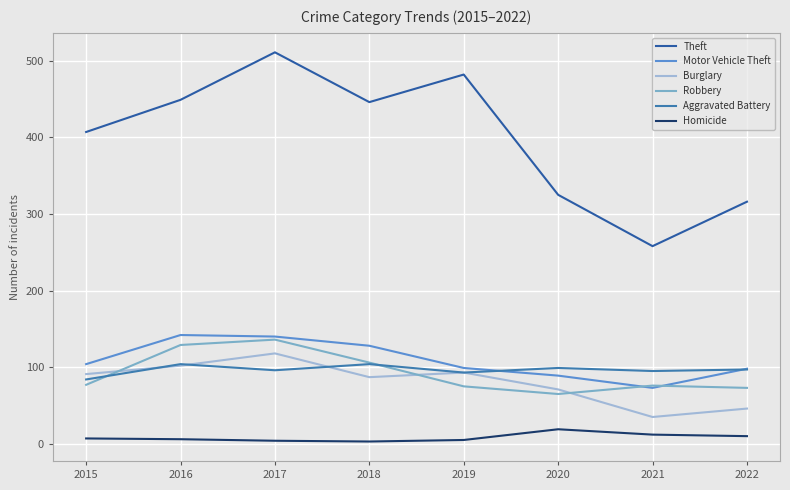

How many lines are shown in the chart?

6